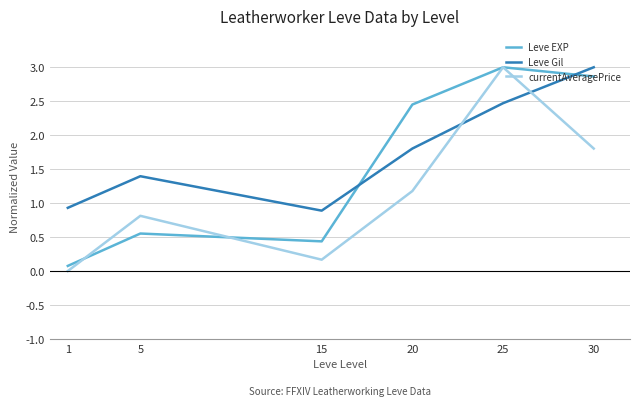

Which series changed the most between 1 and 5?

currentAveragePrice